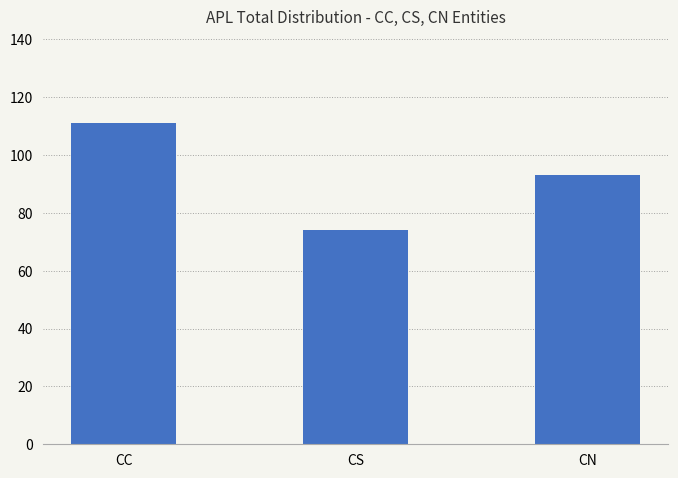

List the labels in order of value, largest first.

CC, CN, CS